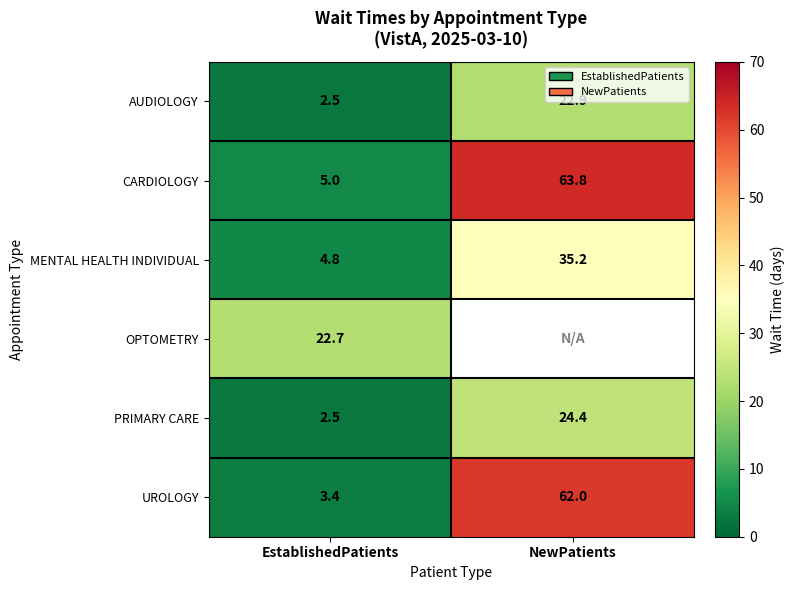

What is the total value across all series at EstablishedPatients?

40.9